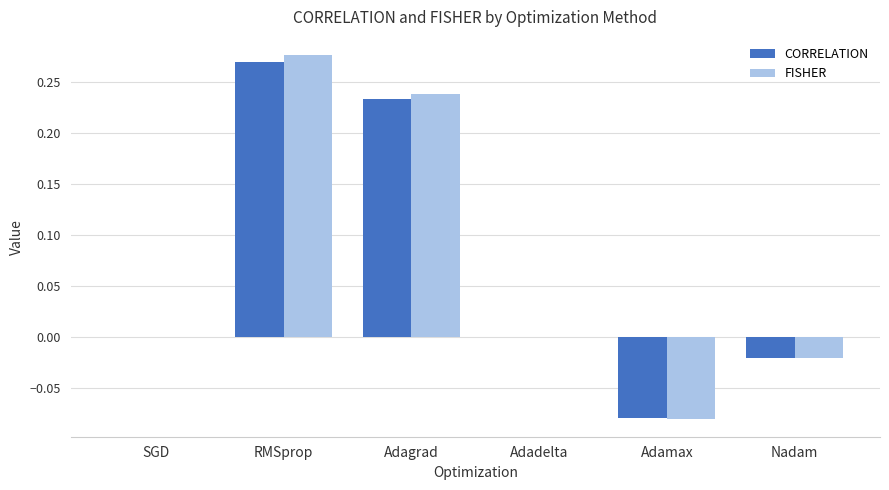

True or false: FISHER has a value of -0.0 at Nadam.

True